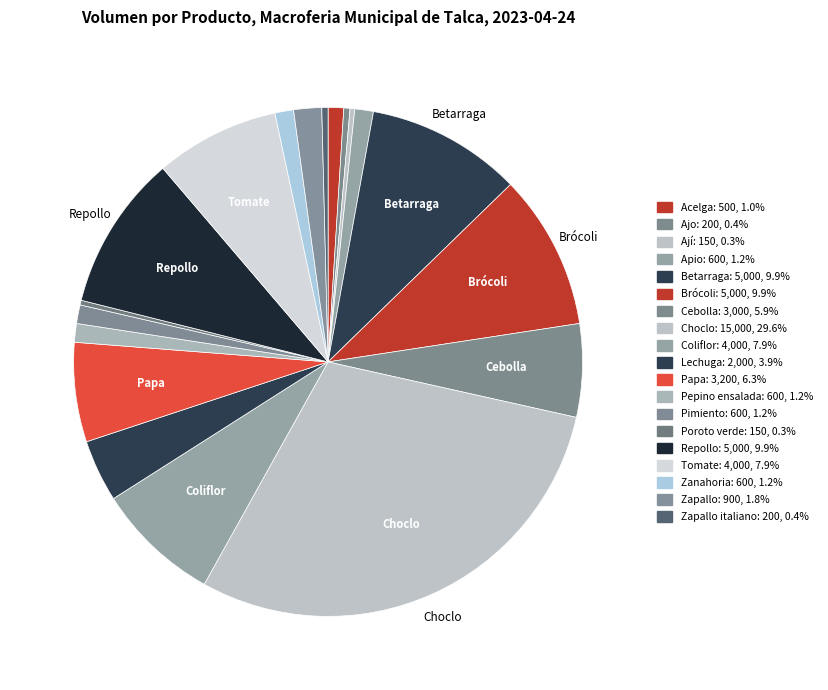

Which category has the biggest portion of the pie?

Choclo